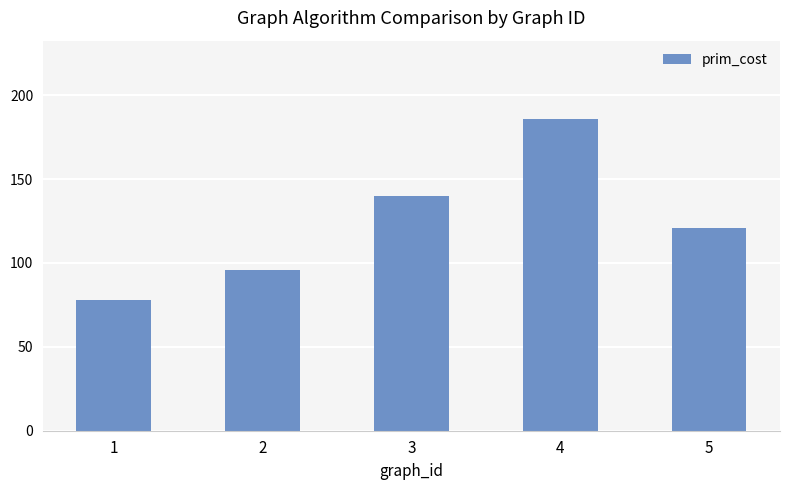

Approximately how many times larger is the value at 4 compared to 5?

1.5